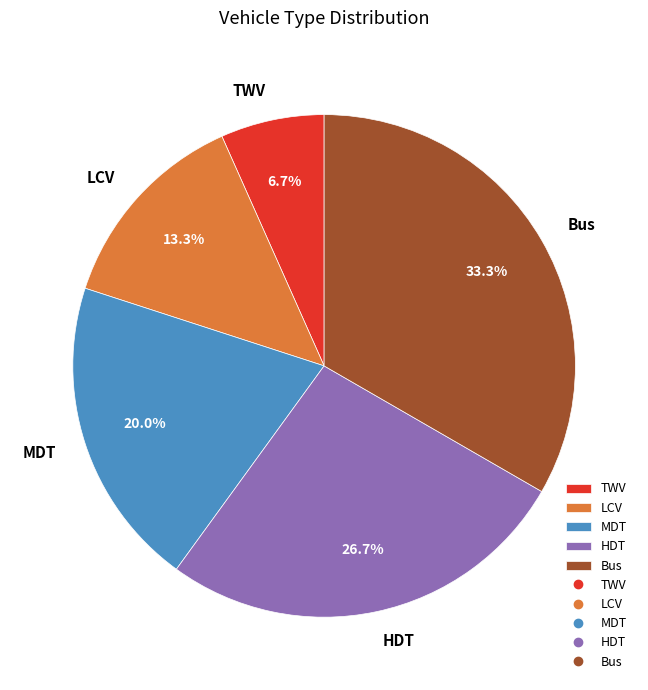

Which category has the biggest portion of the pie?

Bus